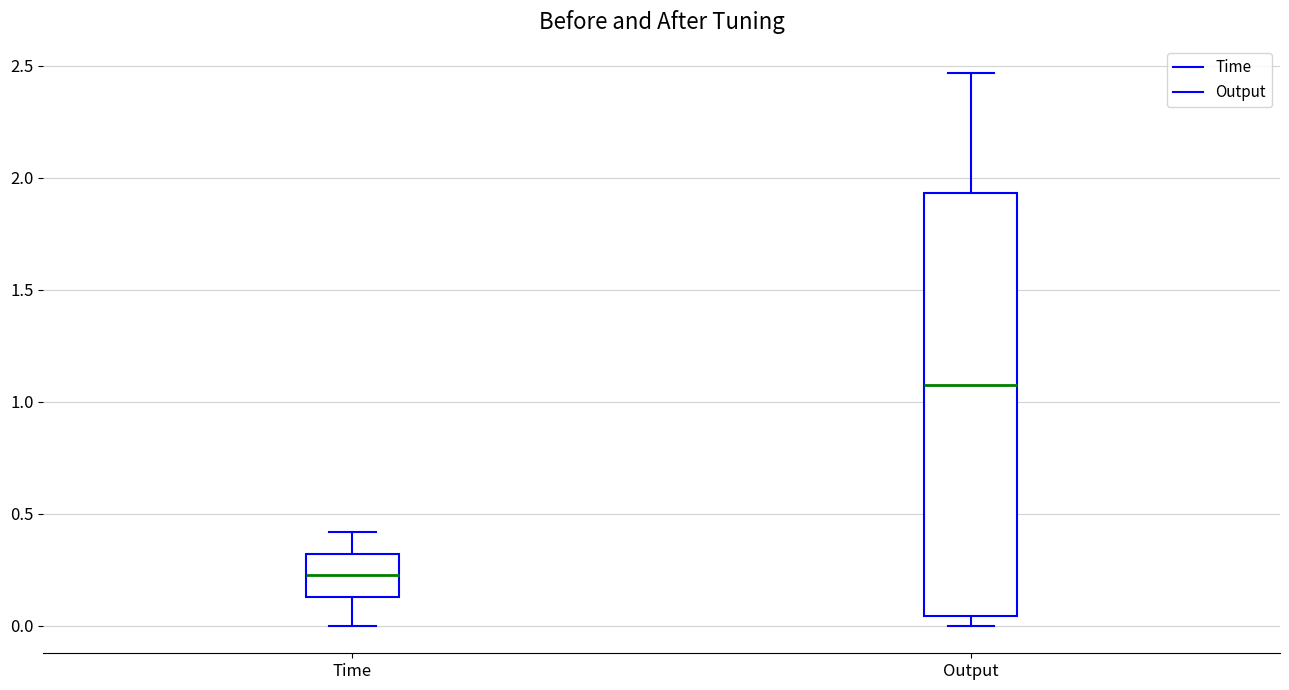

Reading left to right, read every box against the y-axis: the position of its median line, the range the box covers, and the ends of its whiskers. The values are not printed on the chart, so give them approximately, as read against the axis.

Time: median 0.20, box 0.15 to 0.30, whiskers 0.00 to 0.40
Output: median 1.05, box 0.05 to 1.95, whiskers 0.00 to 2.45